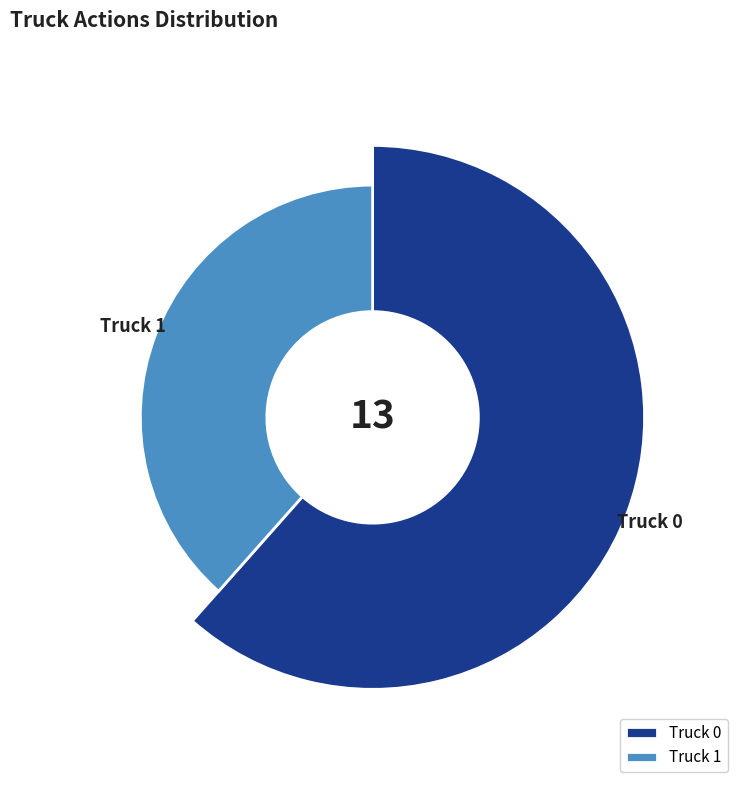

True or false: Truck 1 accounts for 33% of the total.

False